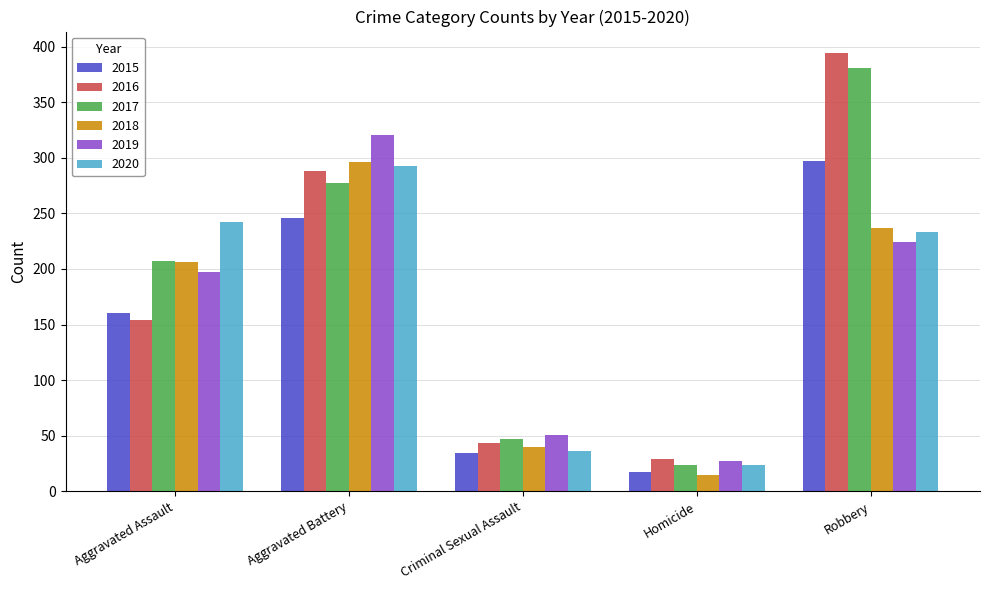

What is the difference between the 2019 values at Criminal Sexual Assault and Aggravated Assault?

146